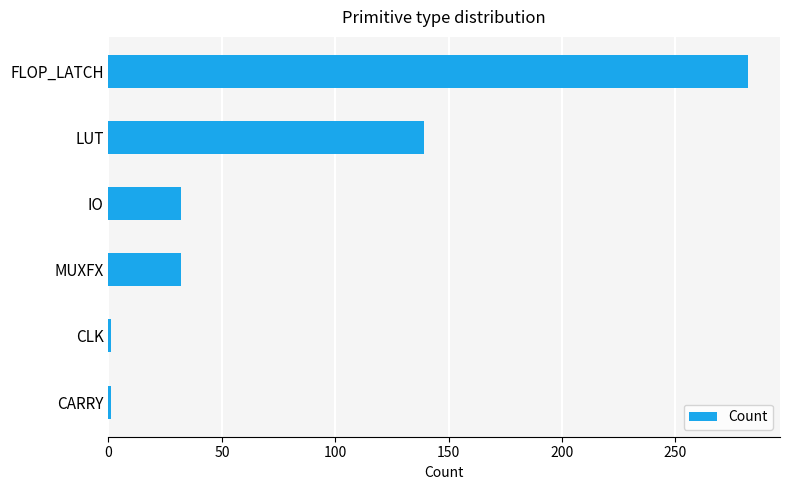

The value at LUT is 139. True or false?

True